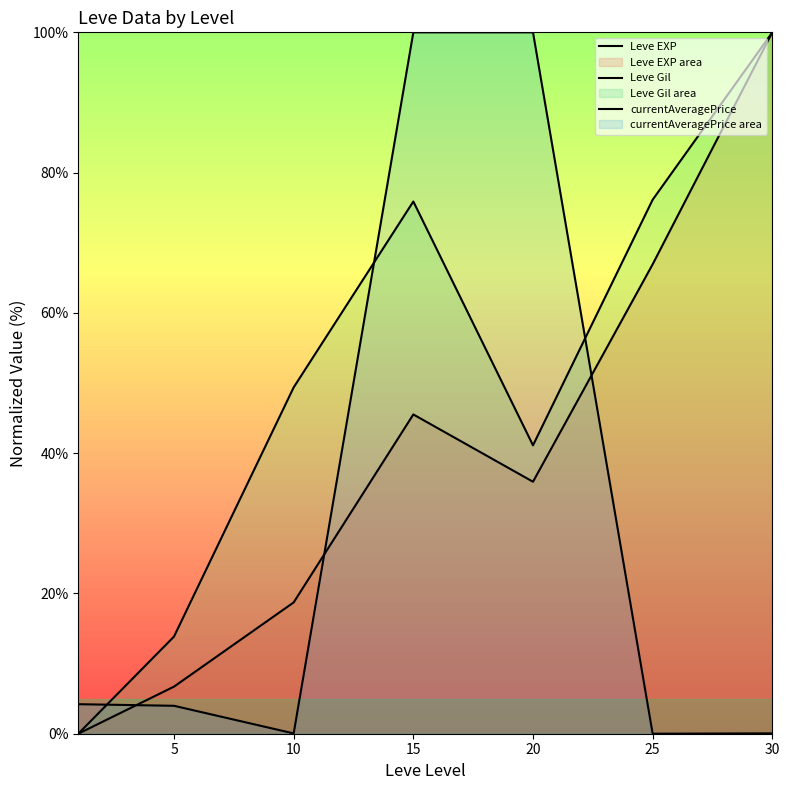

True or false: Leve Gil has more than 2 interior local peaks.

False